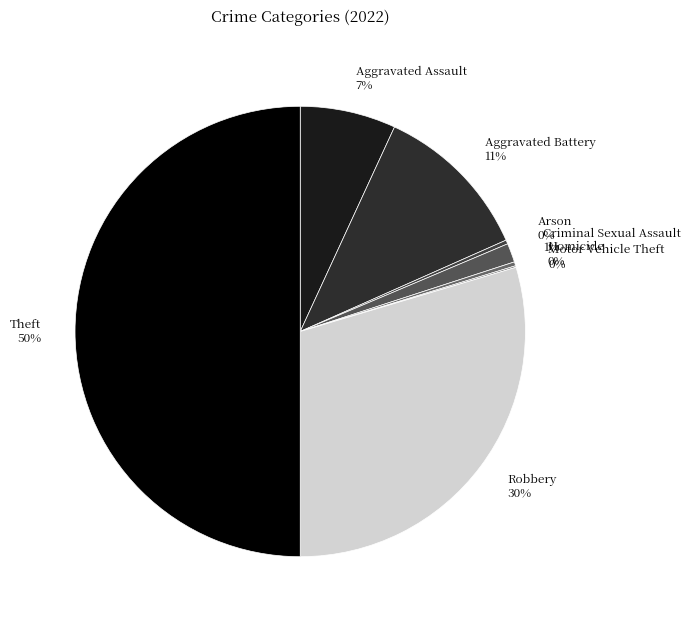

Do Aggravated Battery and Arson together represent more than half of the pie?

No